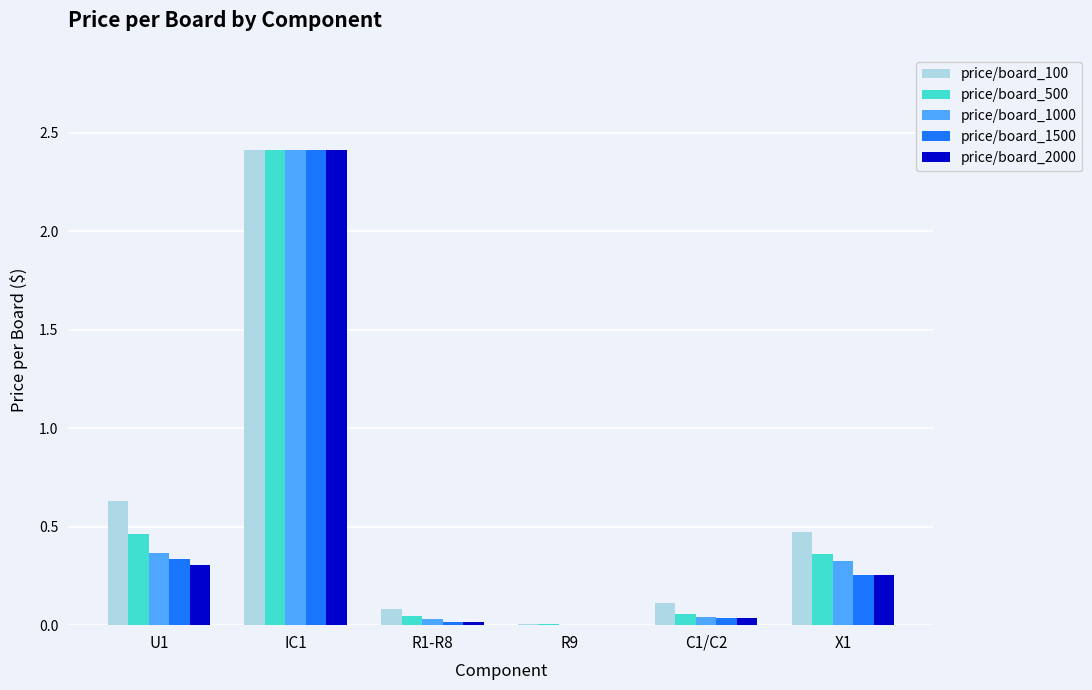

What is the sum of all price/board_1500 values?

3.1